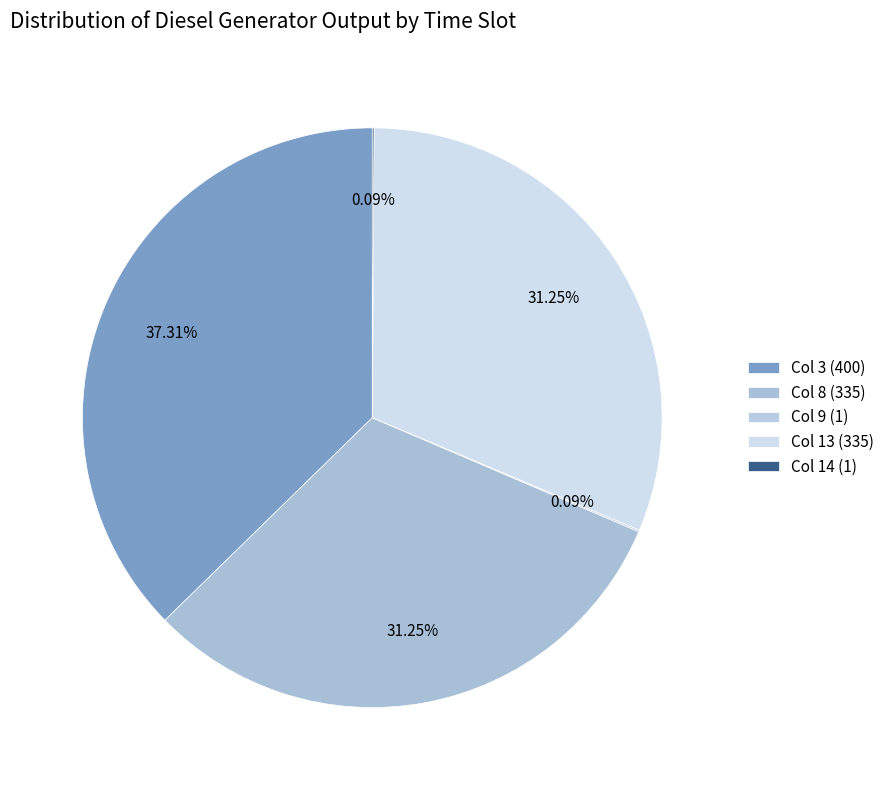

To the nearest percent, what is the difference between the largest and smallest slice percentages?

37%